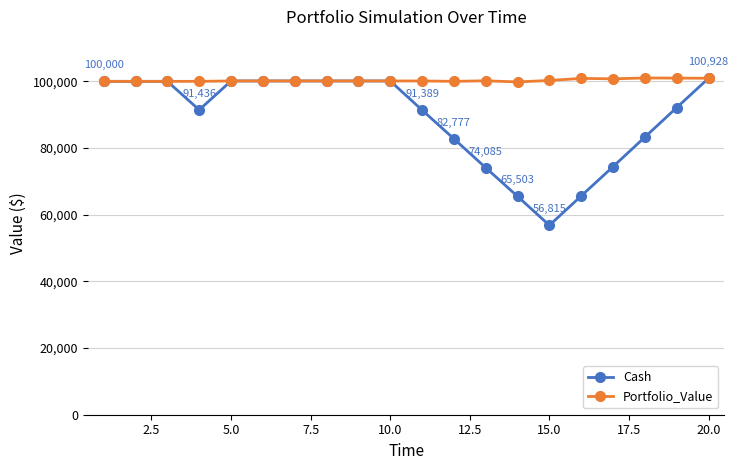

Which series has the largest total across all categories?

Portfolio_Value